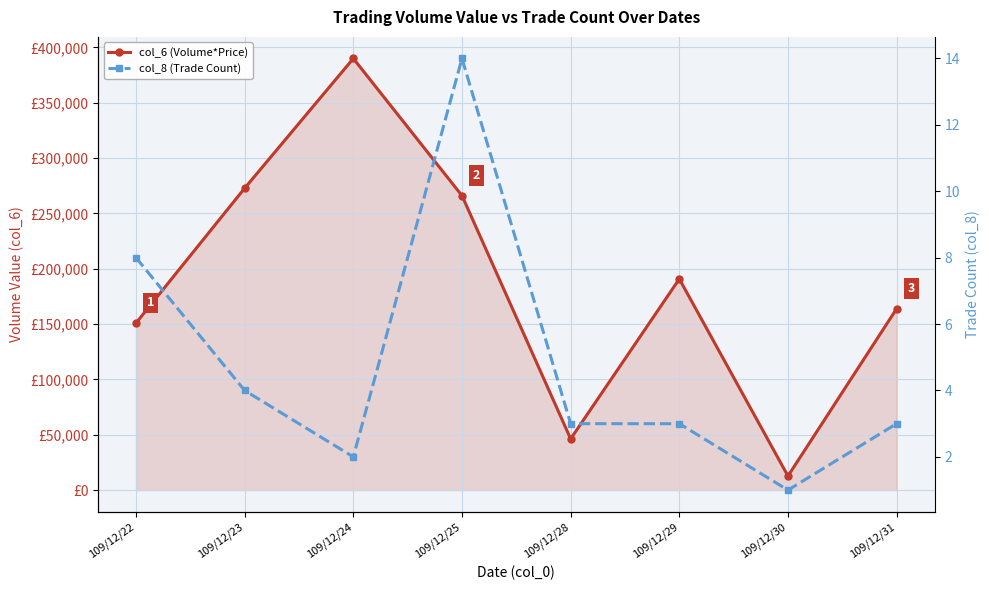

The col_8 (Trade Count) series shows 14 at 109/12/25. True or false?

True